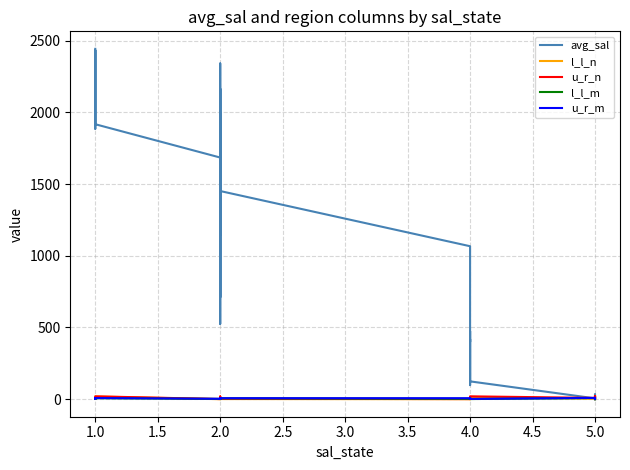

Rank the series by their maximum value, from lowest to highest.

l_l_m, u_r_m, l_l_n, u_r_n, avg_sal